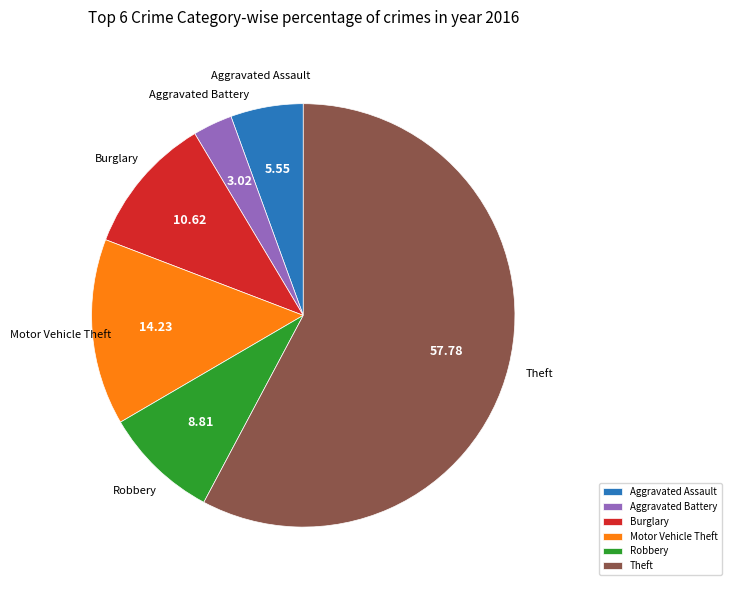

Rank the categories by value from lowest to highest.

Aggravated Battery, Aggravated Assault, Robbery, Burglary, Motor Vehicle Theft, Theft